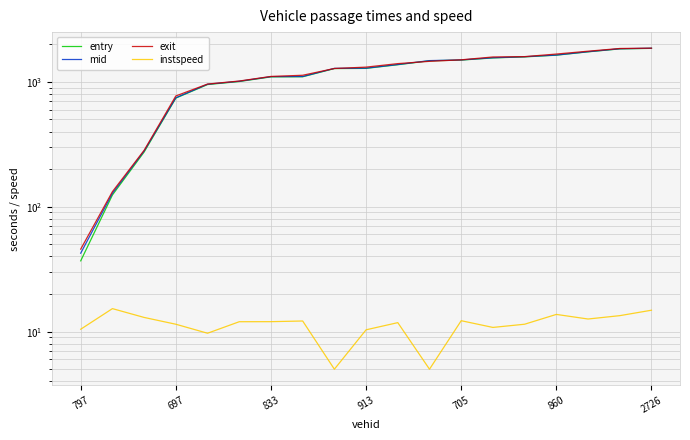

What is the sum of the exit values at 7 and 705?

2088.0